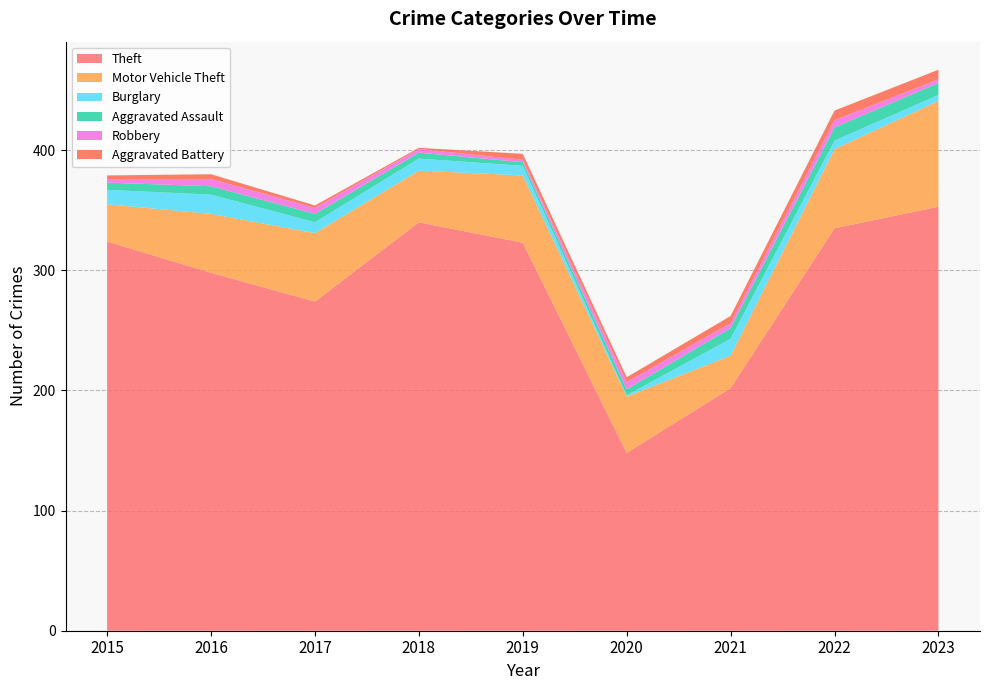

Reading right to left, list all the values displayed in this chart.

Theft: 2023=353	2022=335	2021=202	2020=148	2019=323	2018=340	2017=274	2016=298	2015=324
Motor Vehicle Theft: 2023=88	2022=66	2021=27	2020=47	2019=56	2018=43	2017=57	2016=49	2015=31
Burglary: 2023=5	2022=7	2021=14	2020=1	2019=8	2018=10	2017=9	2016=16	2015=12
Aggravated Assault: 2023=10	2022=11	2021=9	2020=5	2019=3	2018=5	2017=7	2016=7	2015=6
Robbery: 2023=3	2022=6	2021=4	2020=6	2019=2	2018=3	2017=5	2016=6	2015=3
Aggravated Battery: 2023=8	2022=8	2021=6	2020=4	2019=5	2018=1	2017=2	2016=4	2015=3